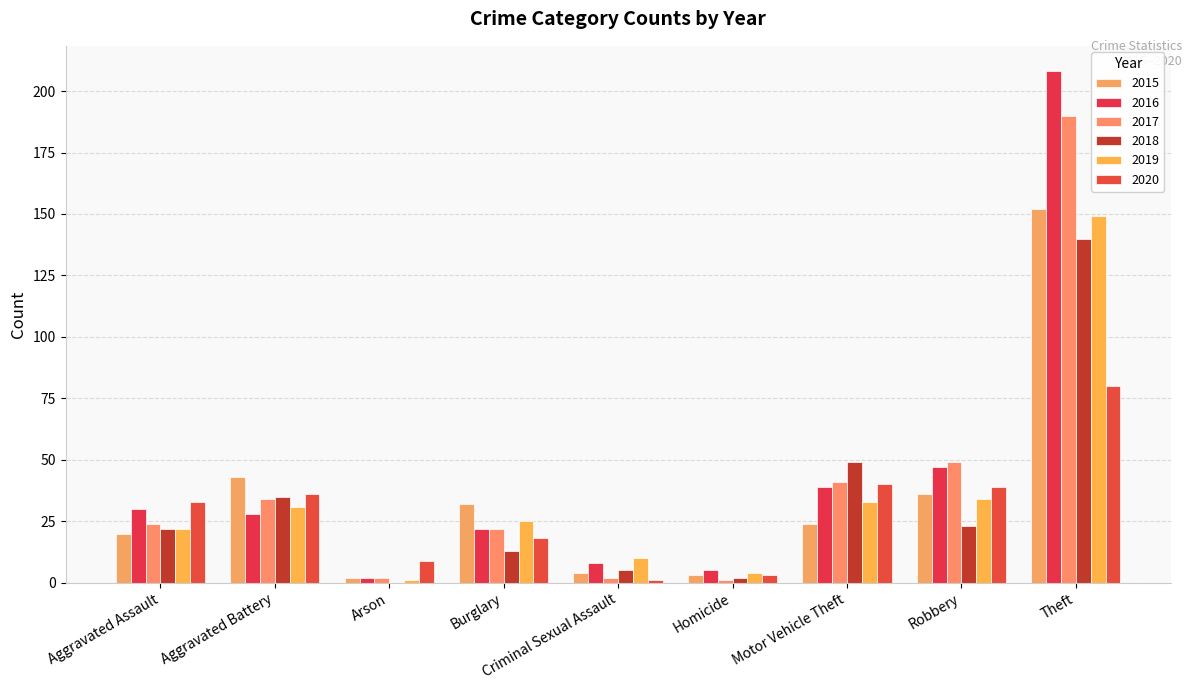

What is the difference between the second highest and second lowest values in the 2017 series?

47